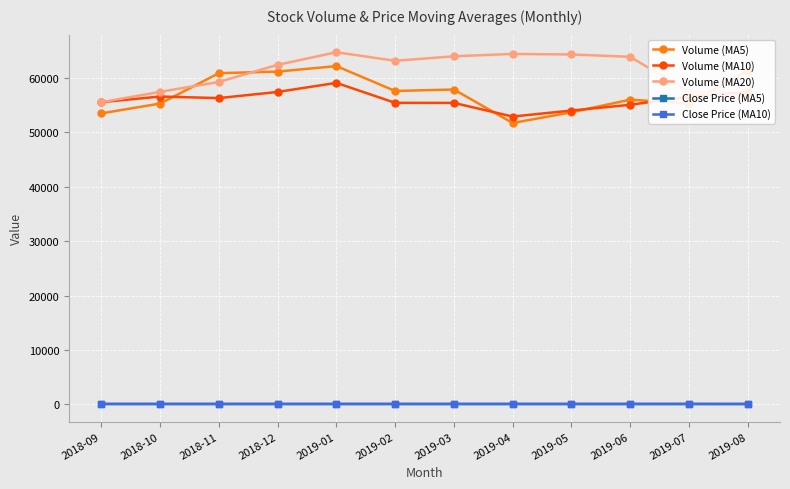

What is the spread (max minus min) of values at 2019-08?

61252.1